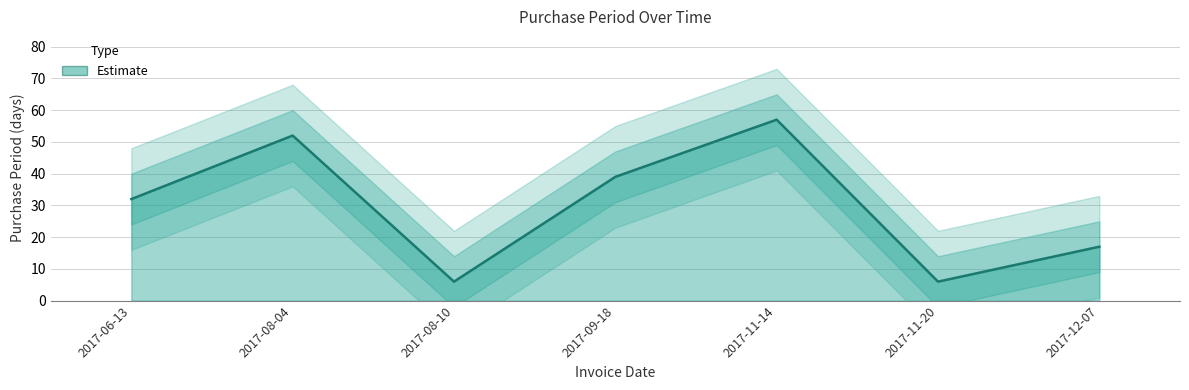

The chart shows a value of 91 at 2017-11-14. True or false?

False